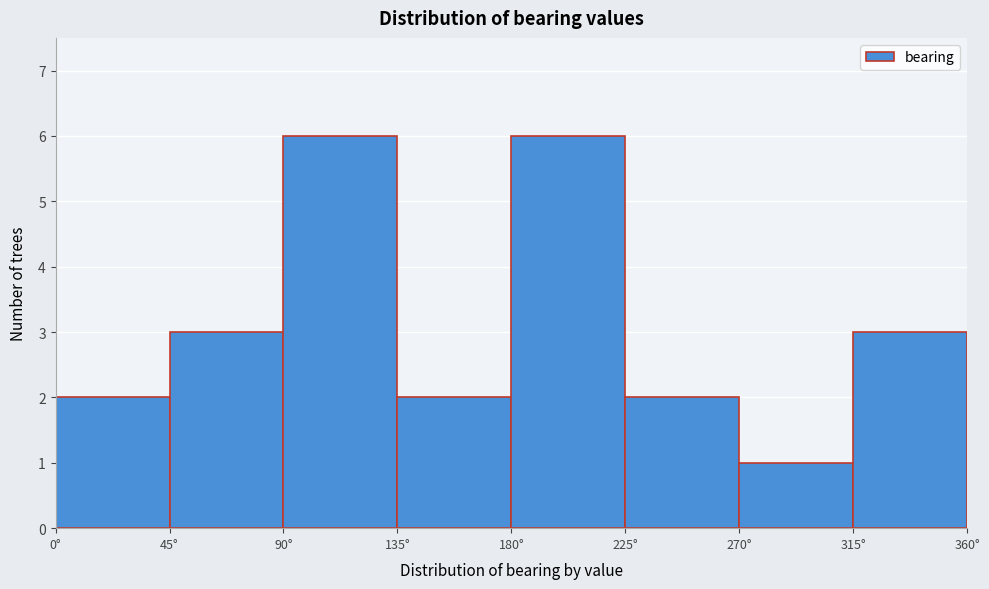

Reading left to right, list every bar in this chart as the range it spans on the x-axis followed by its height. The values are not printed on the chart, so give them approximately, as read against the axis.

0 to 45: 2
45 to 90: 3
90 to 135: 6
135 to 180: 2
180 to 225: 6
225 to 270: 2
270 to 315: 1
315 to 360: 3